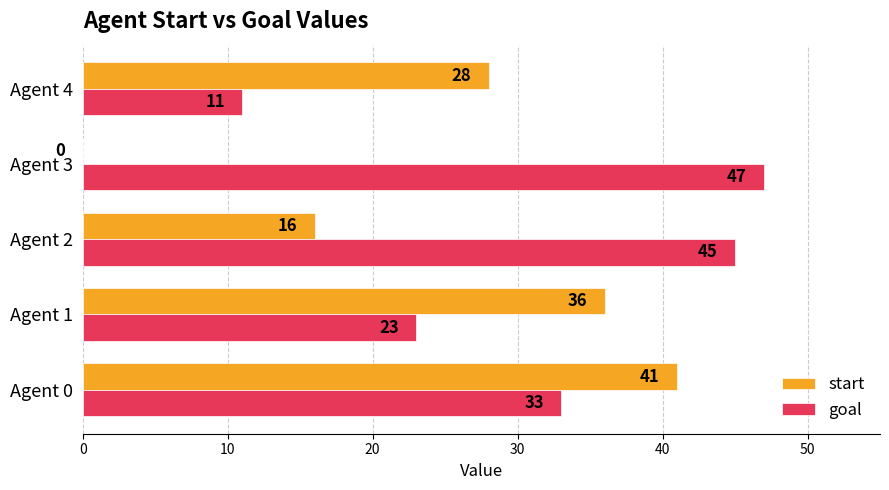

What is the sum of the goal values at Agent 3 and Agent 4?

58